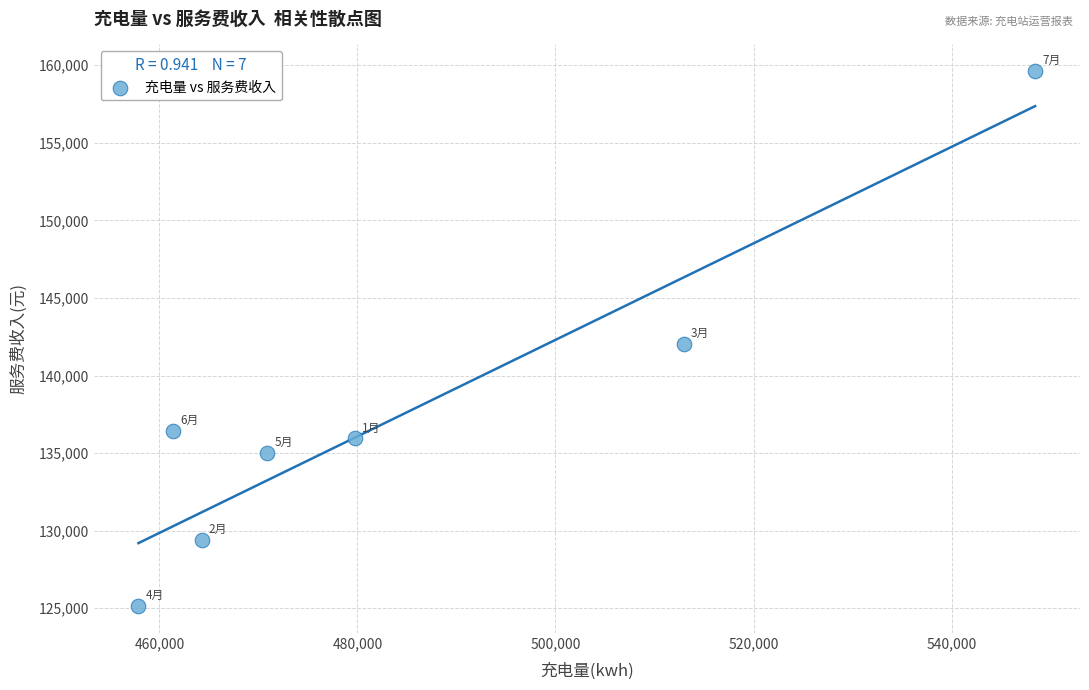

What is the average Y value?

137663.2